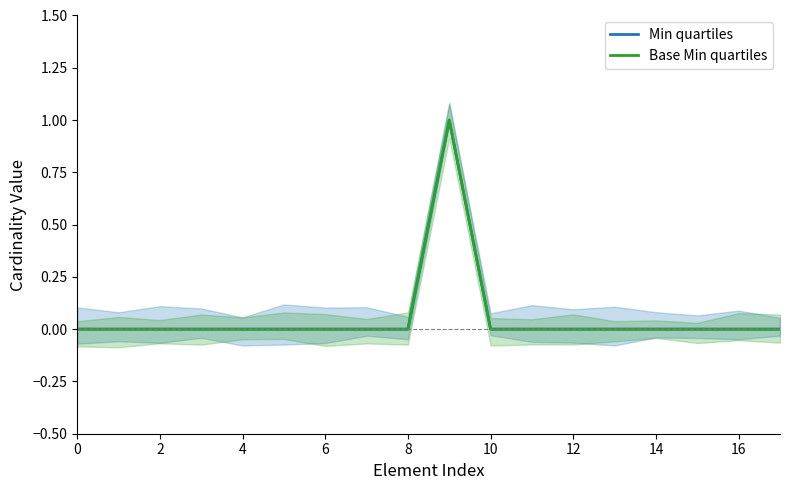

True or false: Base Min quartiles has more than 2 points higher than both neighbors.

False